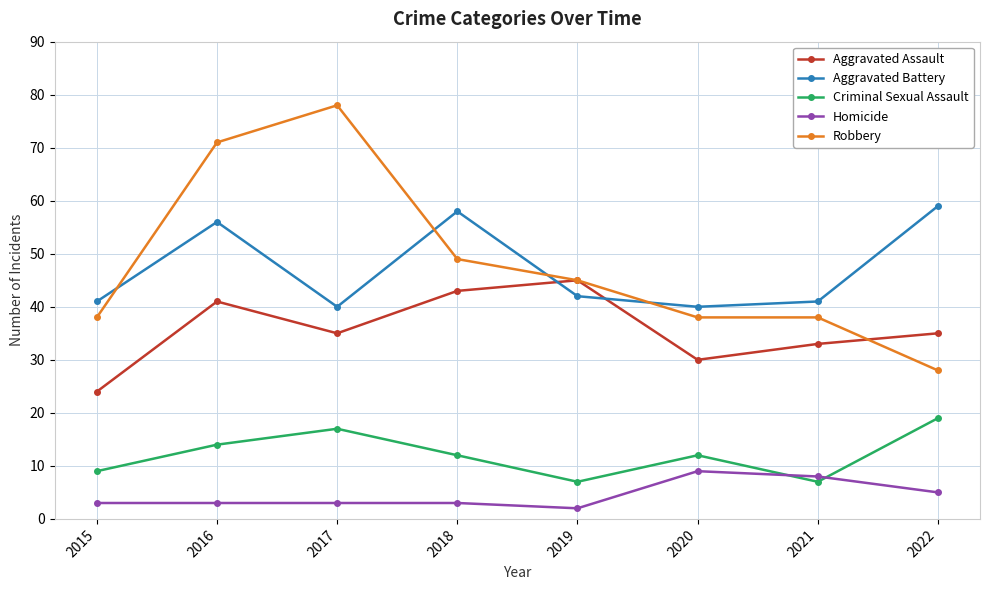

Between 2016 and 2020, which series saw the biggest shift?

Robbery